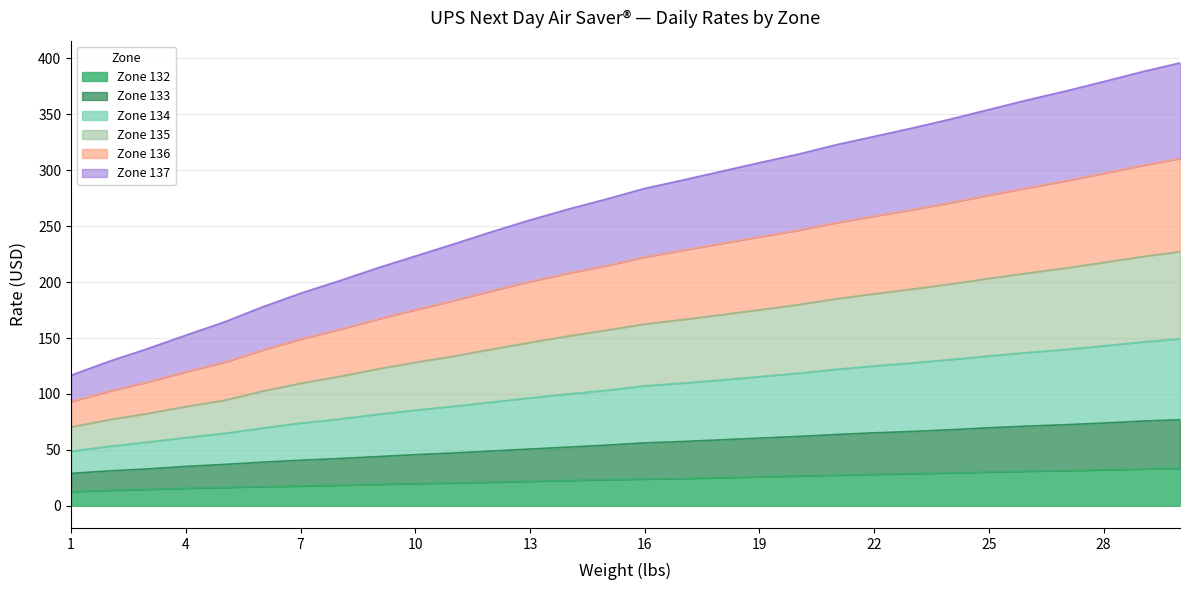

True or false: Zone 137 and Zone 136 intersect in this chart.

False